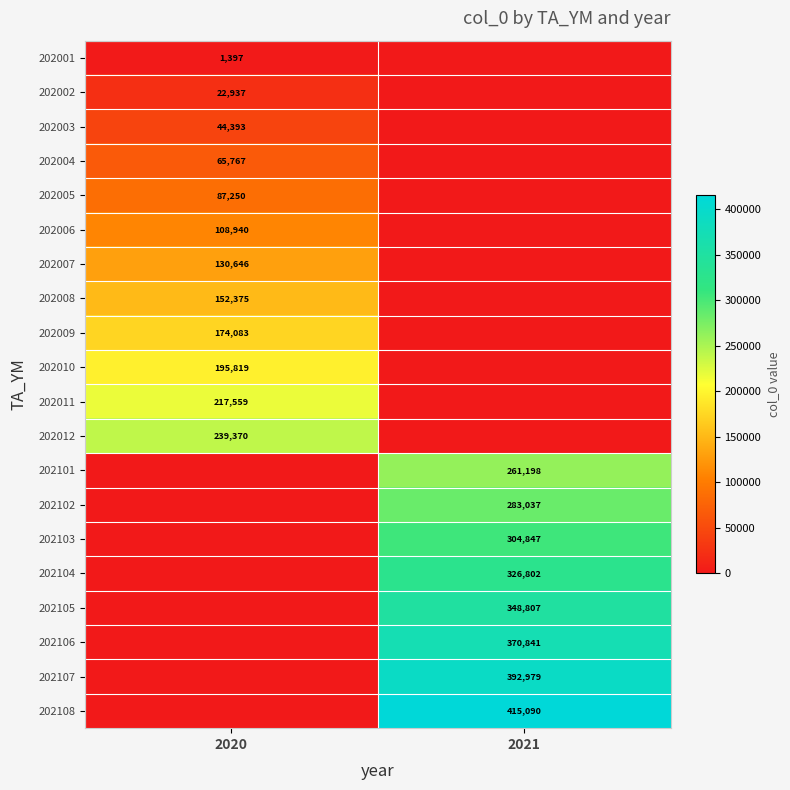

The value of 202105 at 2021 is 348807. True or false?

True